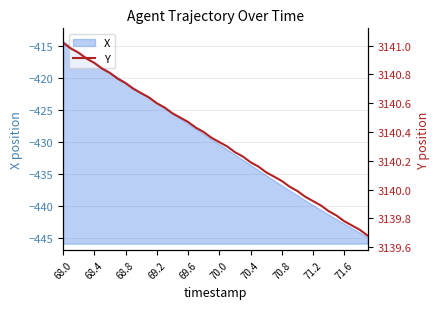

The value of X at 71.2 is -131.8. True or false?

False